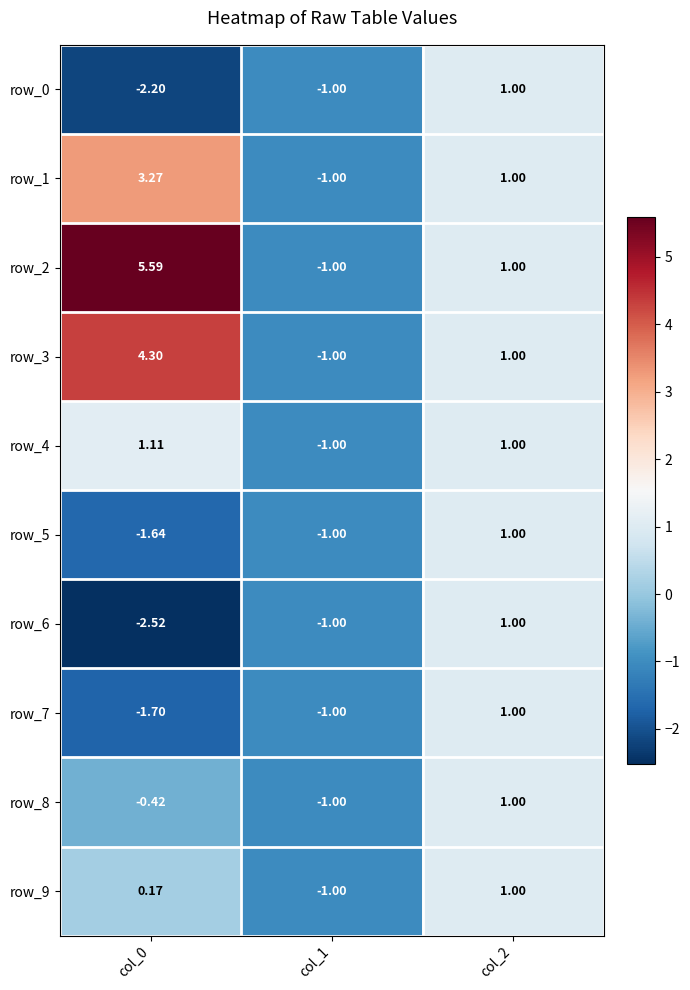

What is the difference between the maximum and second lowest values in the row_1 series?

2.3